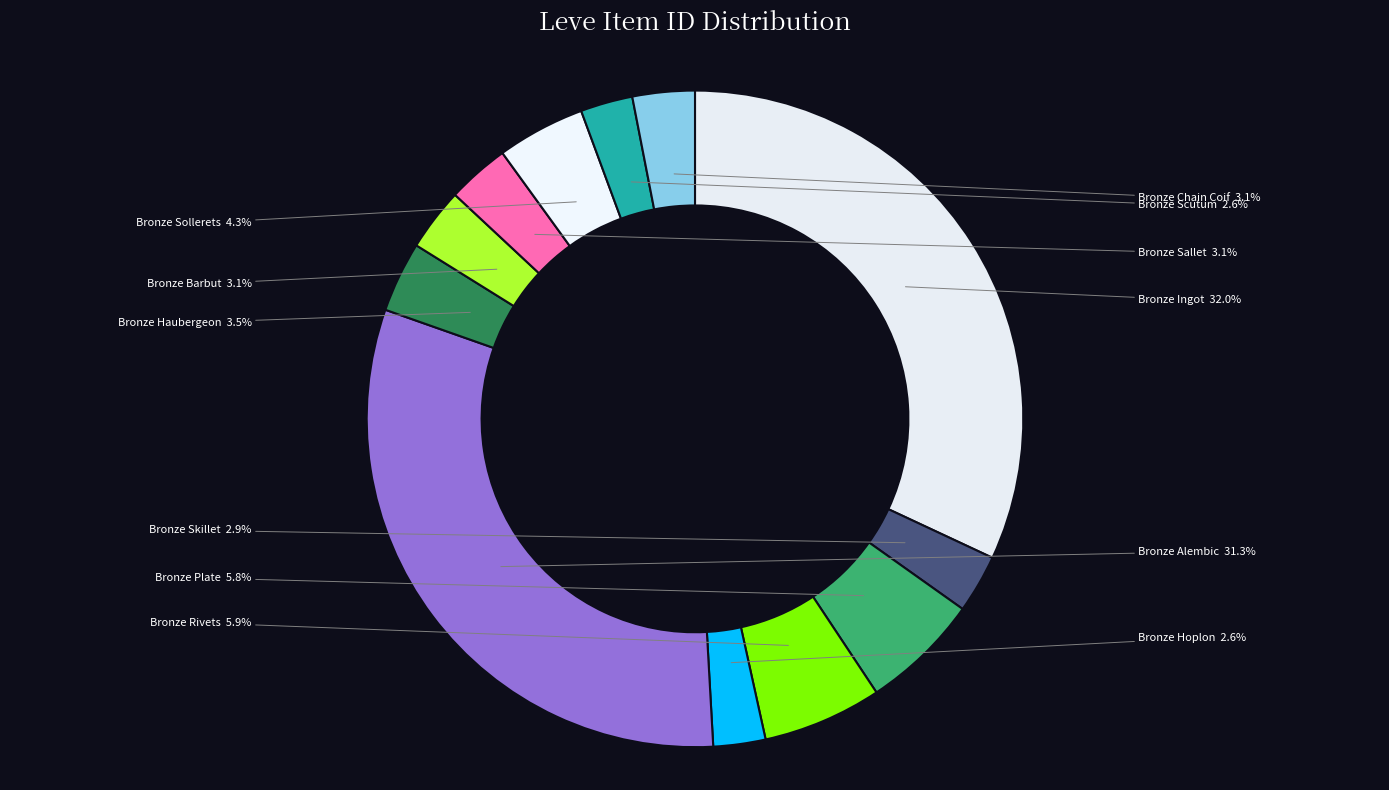

What percentage is the Bronze Ingot slice, to the nearest percent?

32%